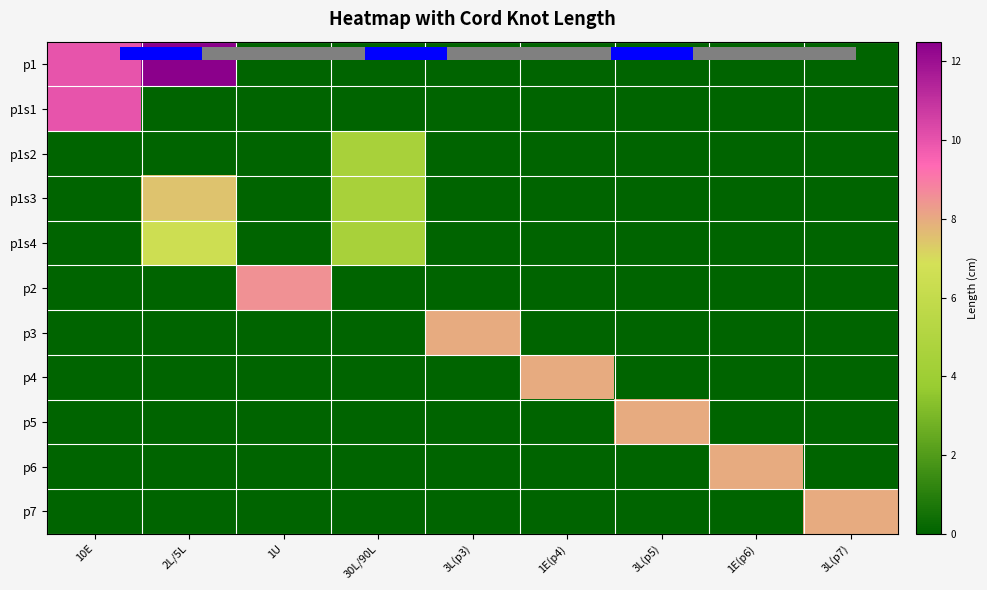

How many values in the p1s3 series exceed 0?

2